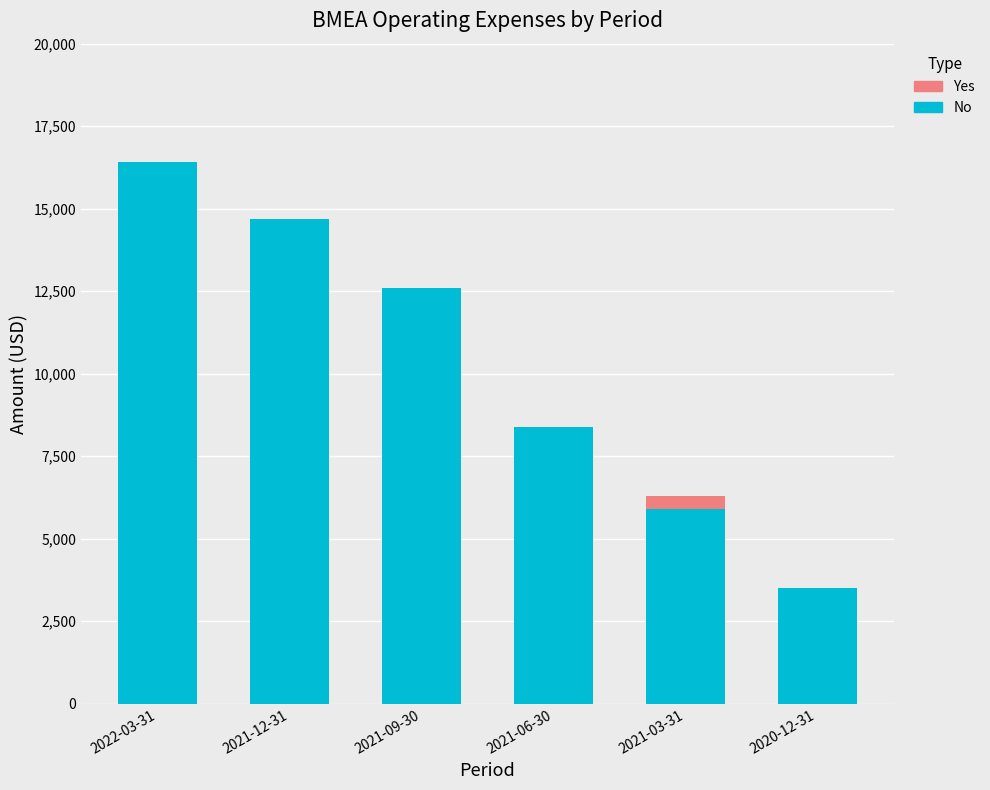

At which category is the sum across all series the highest?

2022-03-31